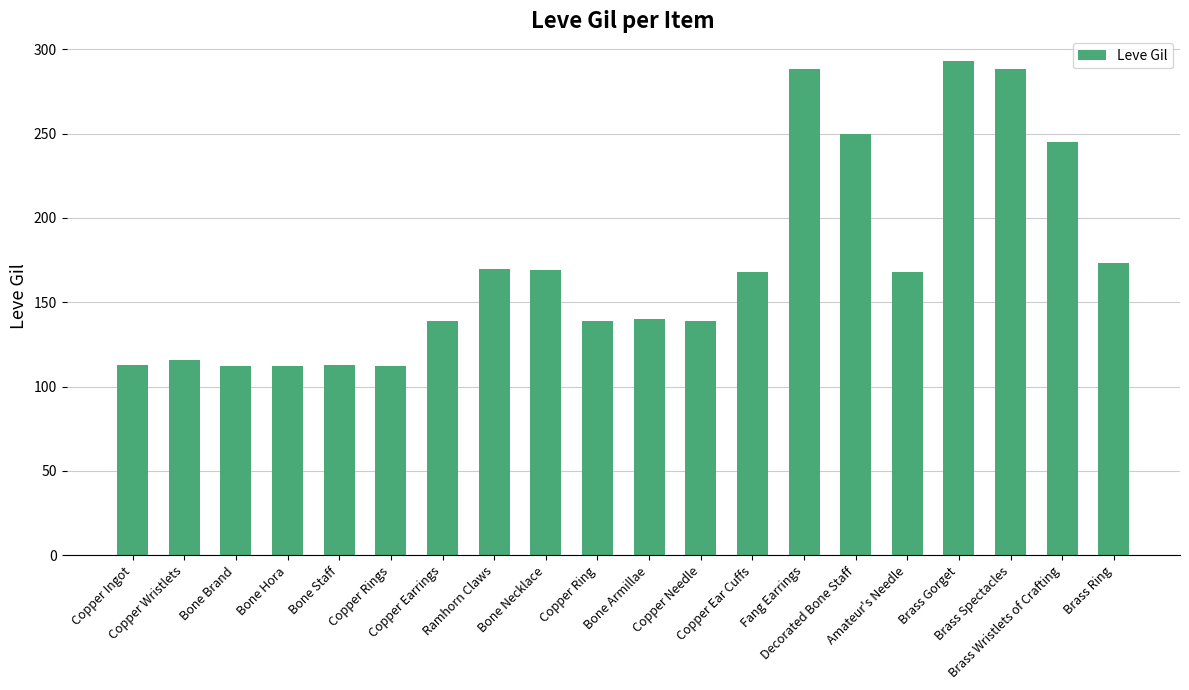

Count the number of categories in the chart.

20